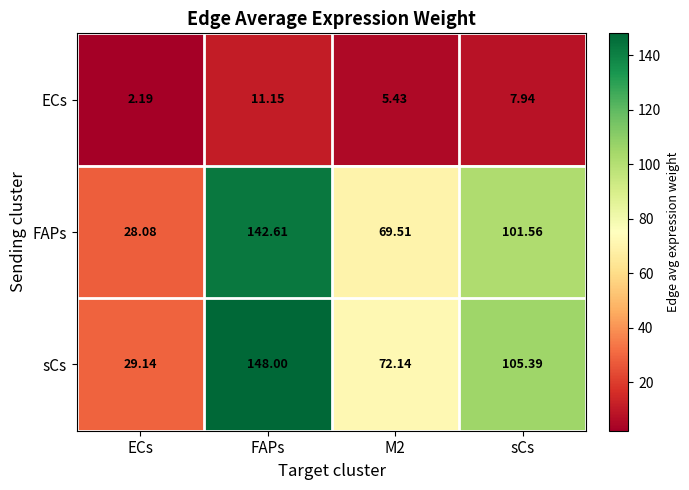

Which category has the lowest value in the ECs series?

ECs